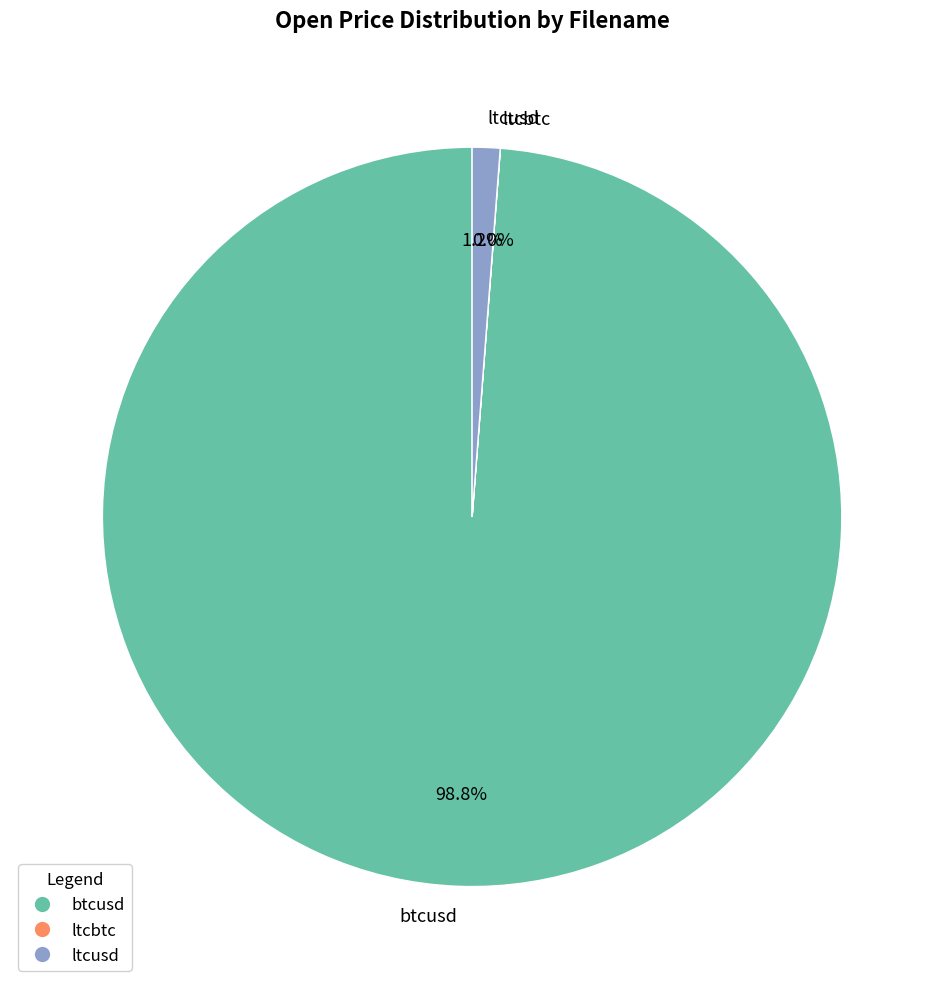

To the nearest percent, what is the combined percentage of btcusd and ltcusd?

100%